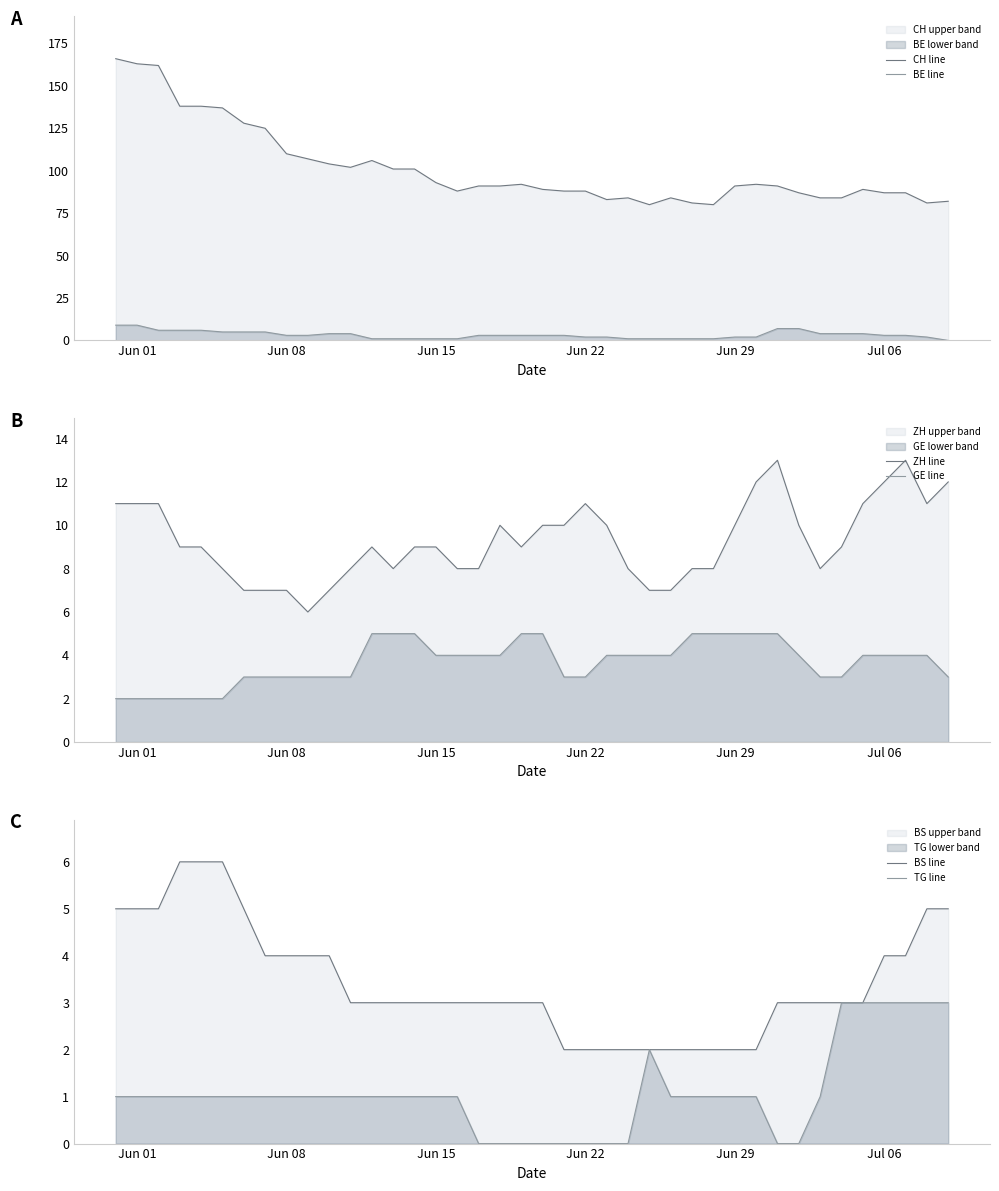

True or false: CH line and BE line cross at least once.

False